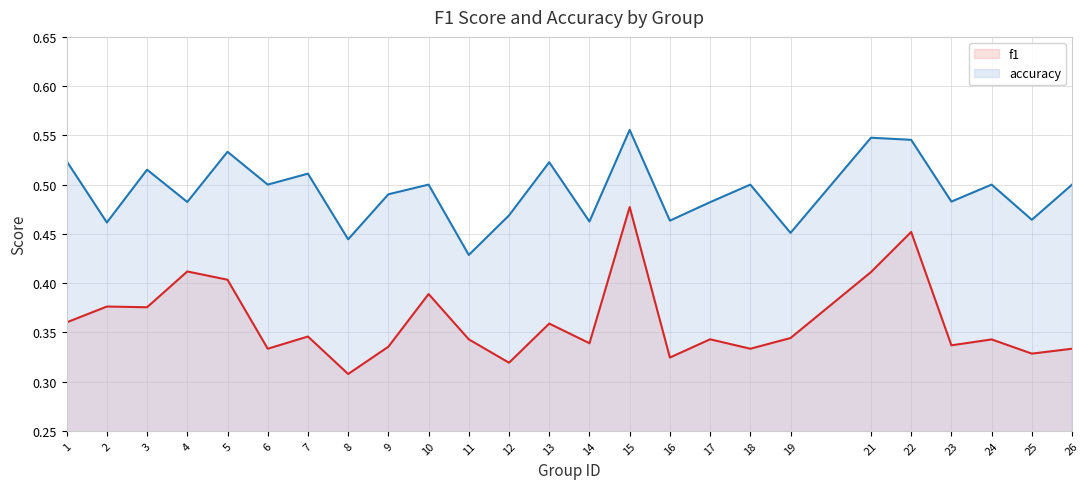

What is the difference between the maximum and second lowest values in the f1 series?

0.2